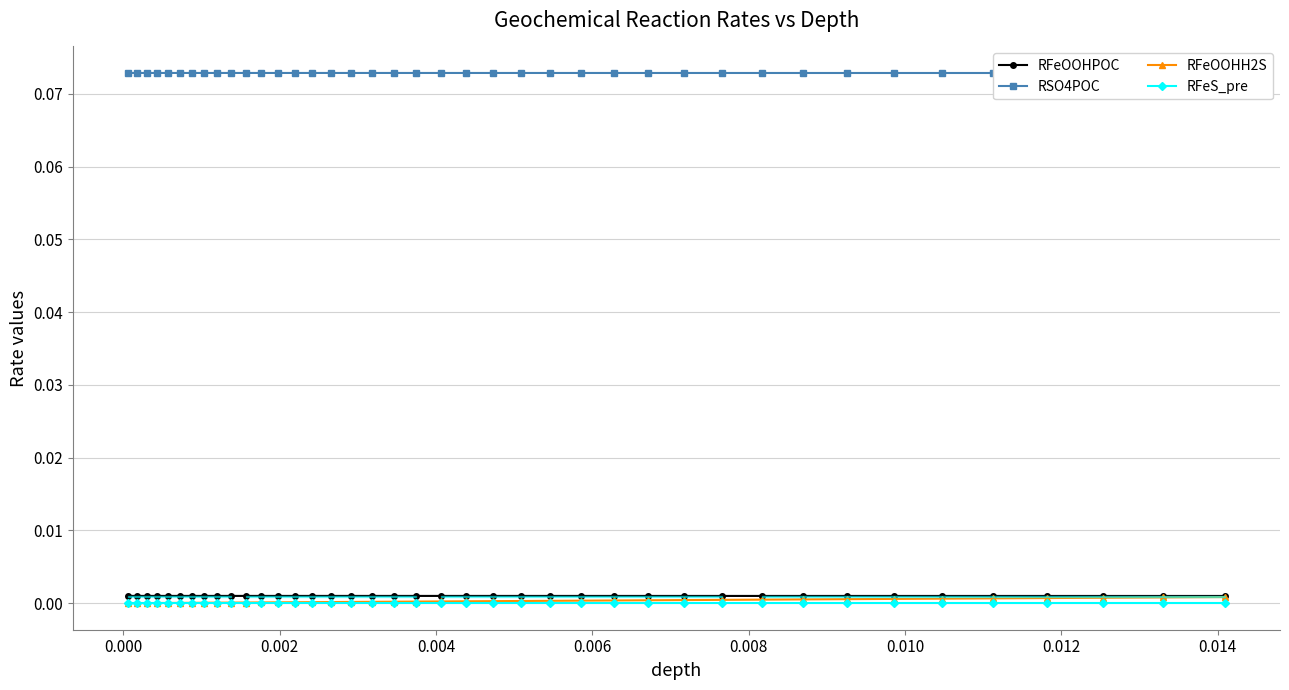

True or false: RFeS_pre and RFeOOHPOC cross at least once.

False